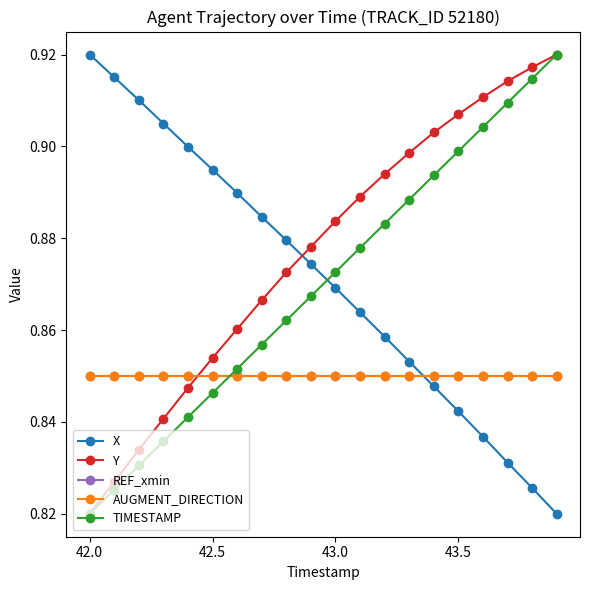

Is this an area chart (filled region under the line)?

No